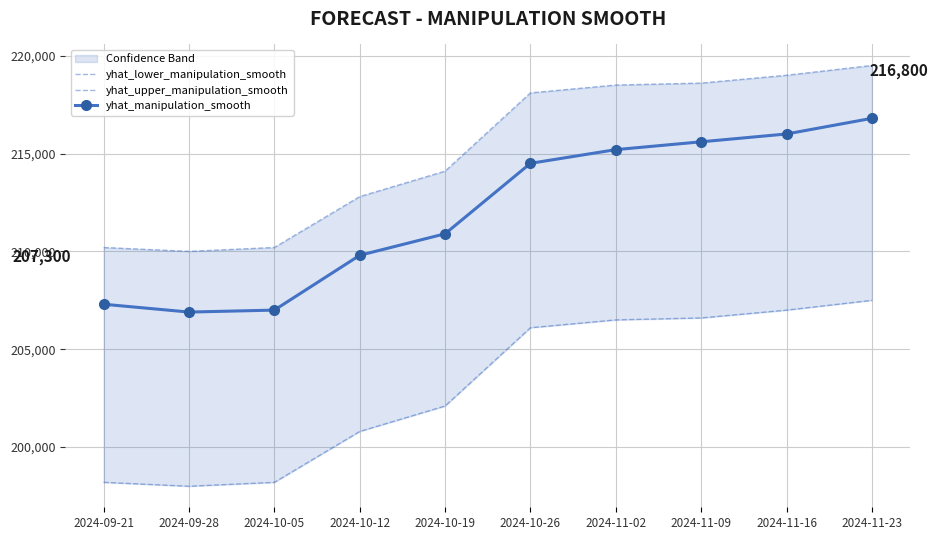

Reading left to right, transcribe all the data shown in this chart.

yhat_lower_manipulation_smooth: 2024-09-21=198200	2024-09-28=198000	2024-10-05=198200	2024-10-12=200800	2024-10-19=202100	2024-10-26=206100	2024-11-02=206500	2024-11-09=206600	2024-11-16=207000	2024-11-23=207500
yhat_upper_manipulation_smooth: 2024-09-21=210200	2024-09-28=210000	2024-10-05=210200	2024-10-12=212800	2024-10-19=214100	2024-10-26=218100	2024-11-02=218500	2024-11-09=218600	2024-11-16=219000	2024-11-23=219500
yhat_manipulation_smooth: 2024-09-21=207300	2024-09-28=206900	2024-10-05=207000	2024-10-12=209800	2024-10-19=210900	2024-10-26=214500	2024-11-02=215200	2024-11-09=215600	2024-11-16=216000	2024-11-23=216800